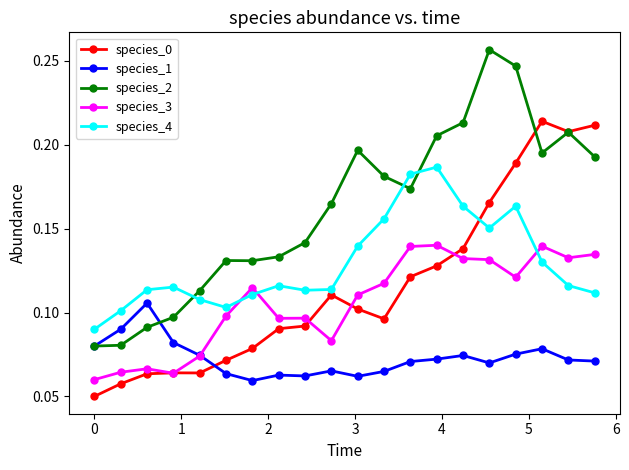

Count the species_2 values in the range 0 to 1.

20